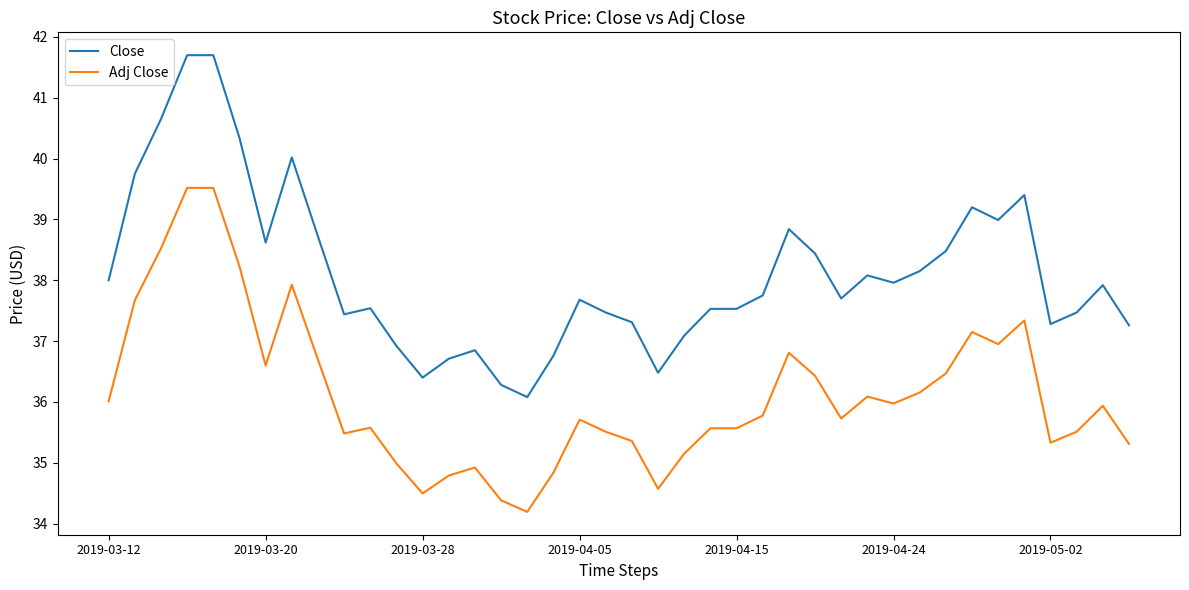

What is the difference between the maximum and second lowest values in the Adj Close series?

5.1